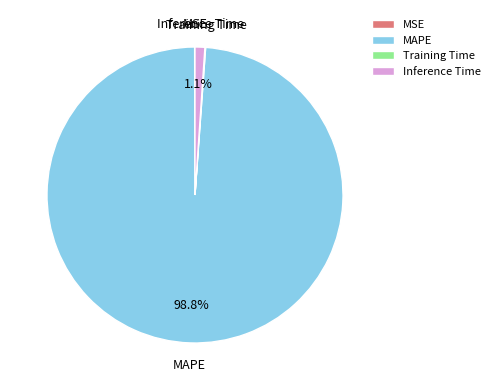

Which category has the biggest portion of the pie?

MAPE